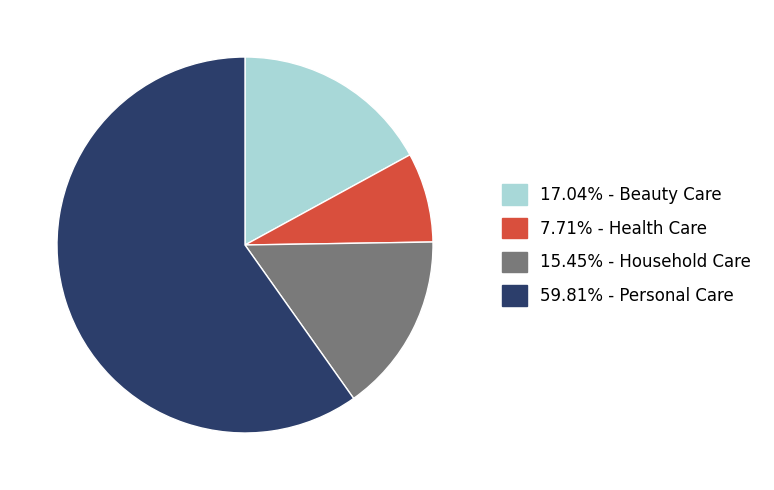

Is there a majority slice in this chart?

Yes